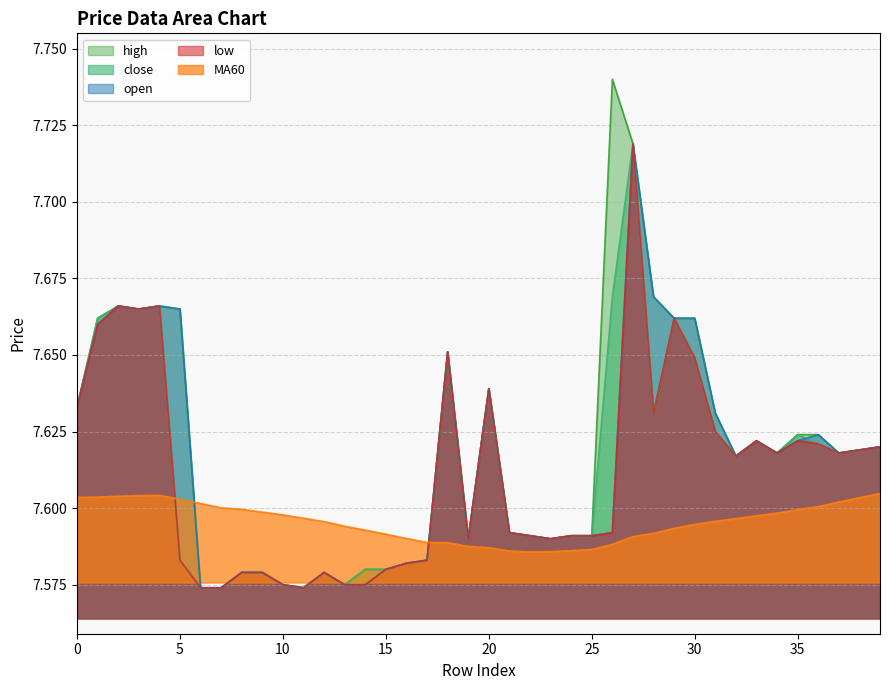

True or false: close has more than 2 points higher than both neighbors.

True